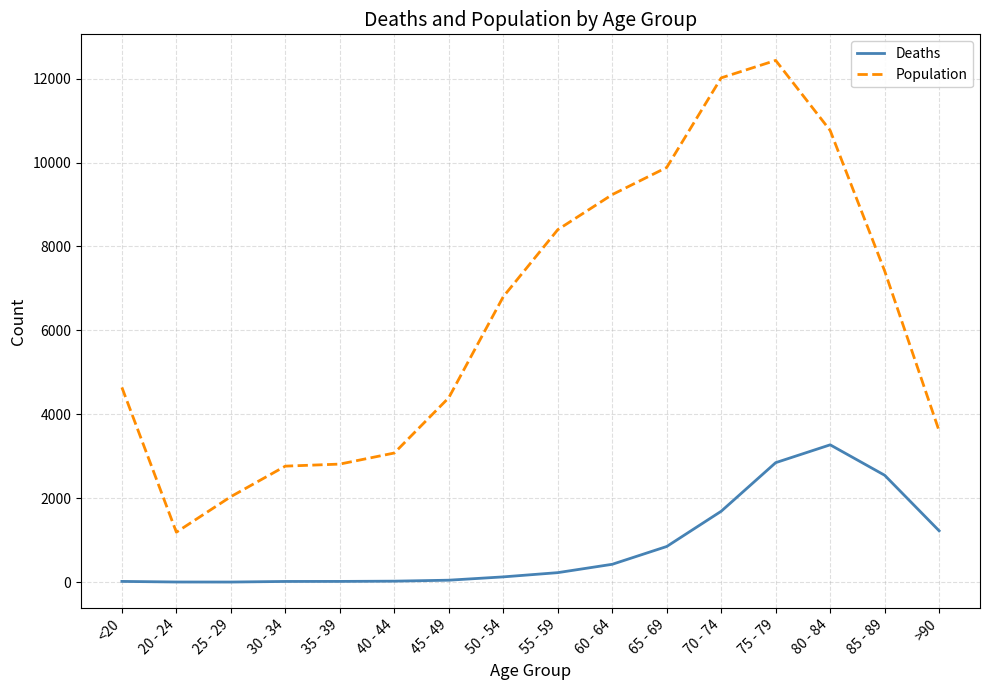

List the series in order of their peak value, lowest first.

Deaths, Population